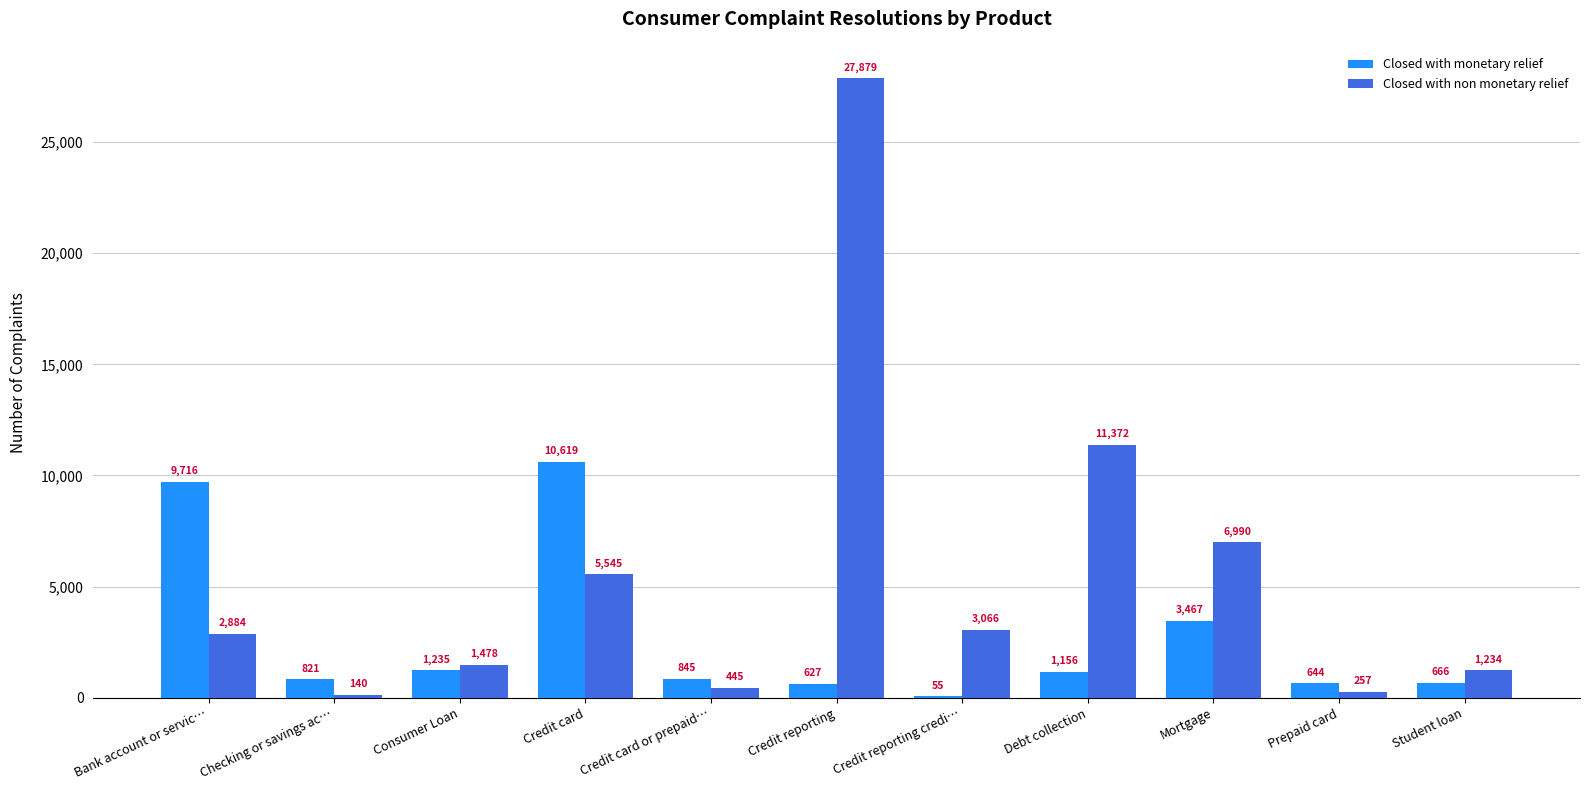

At which label is Closed with monetary relief closest to 5337?

Mortgage